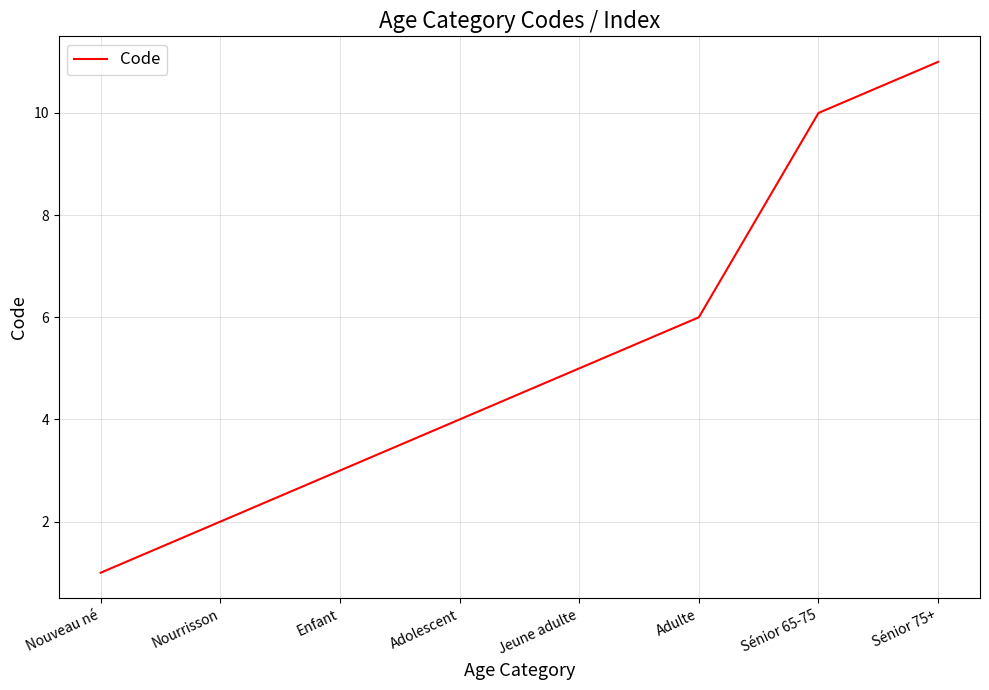

What value does the data have at Sénior 65-75, to the nearest 10?

10